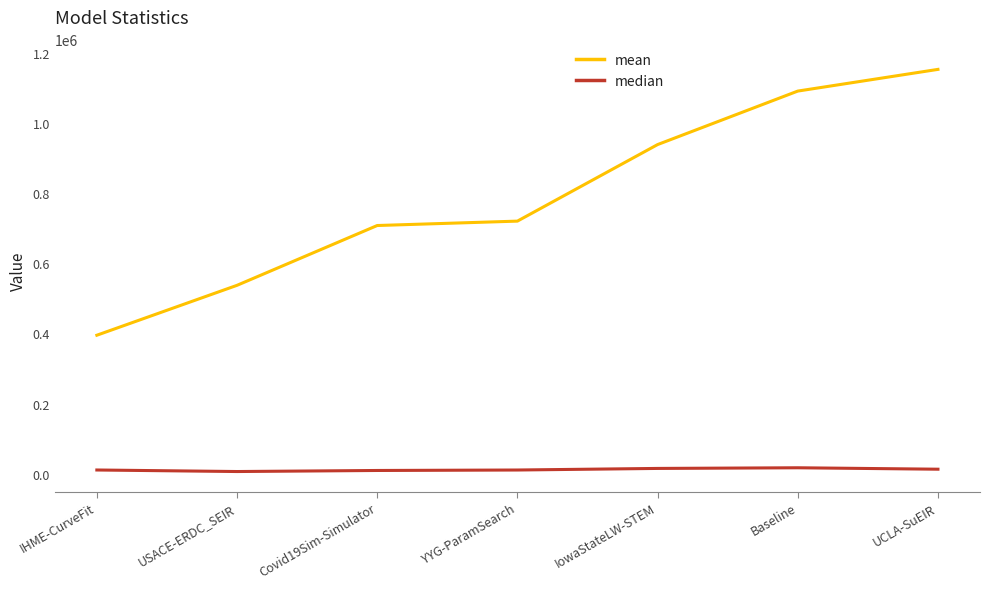

At which category is the sum across all series the highest?

UCLA-SuEIR